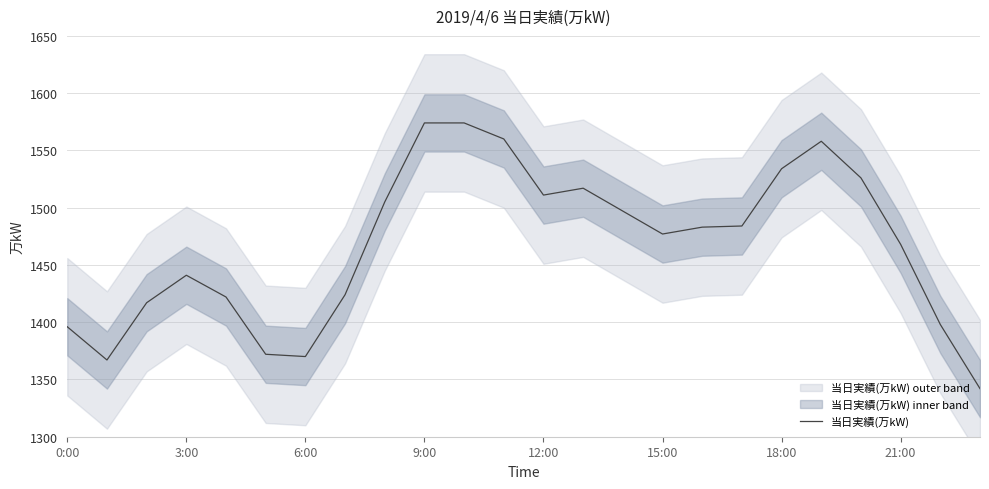

What is the maximum value for 当日実績(万kW)?

1574